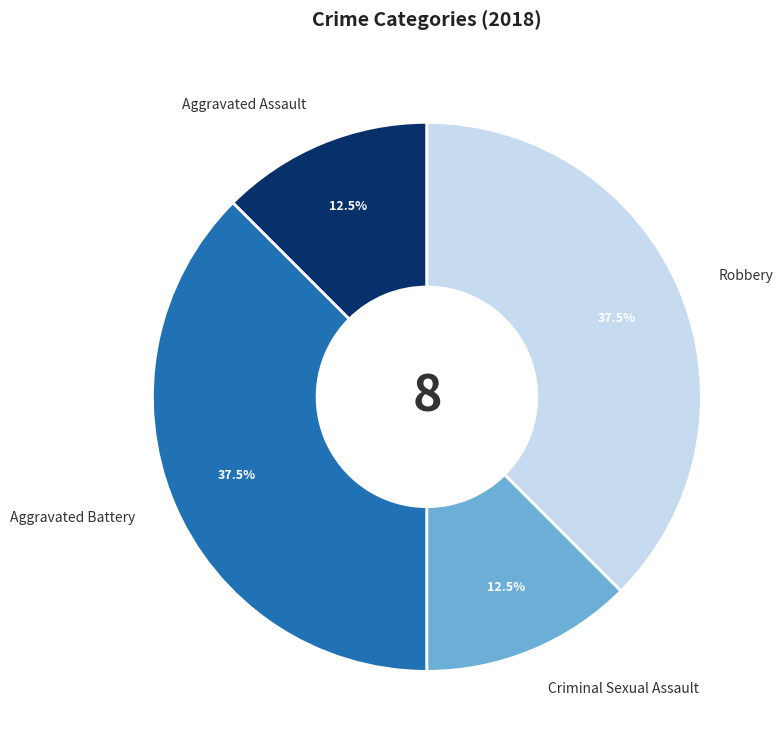

Is Criminal Sexual Assault the majority of the pie?

No